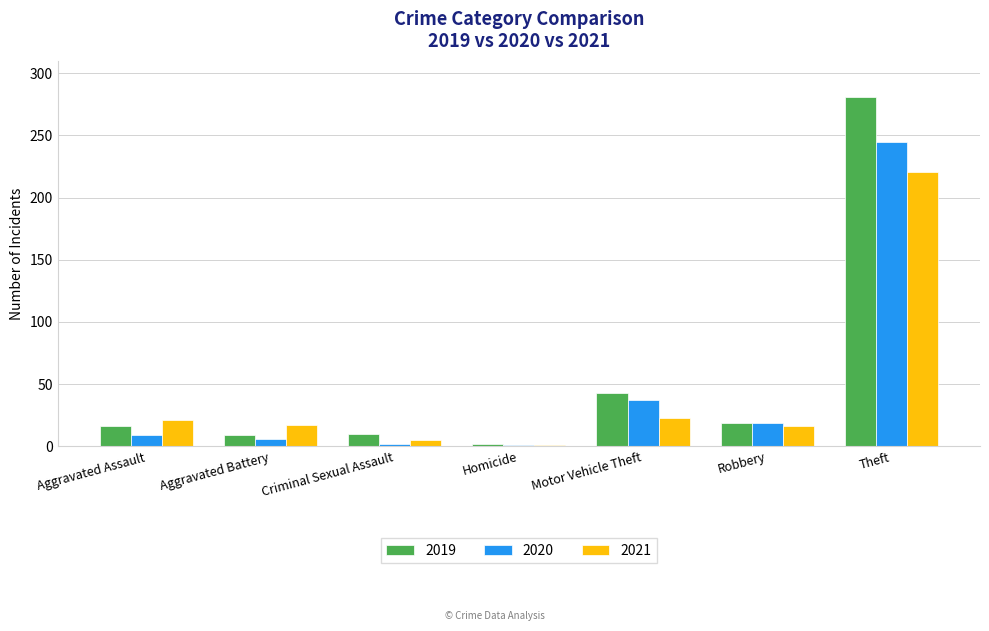

Which series has the largest total across all categories?

2019